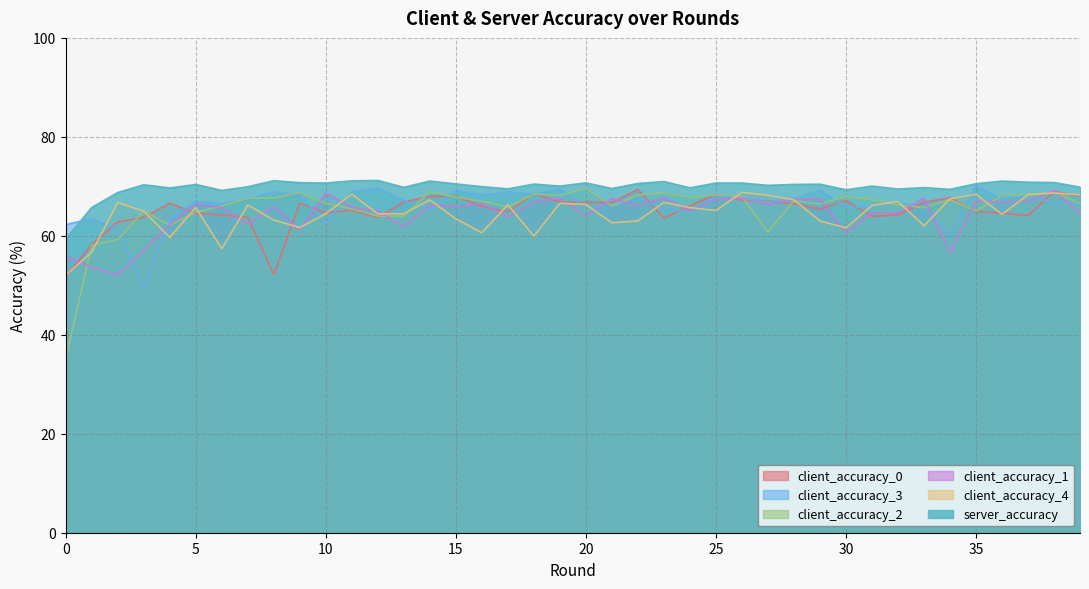

Which category has the highest value across all series?

12